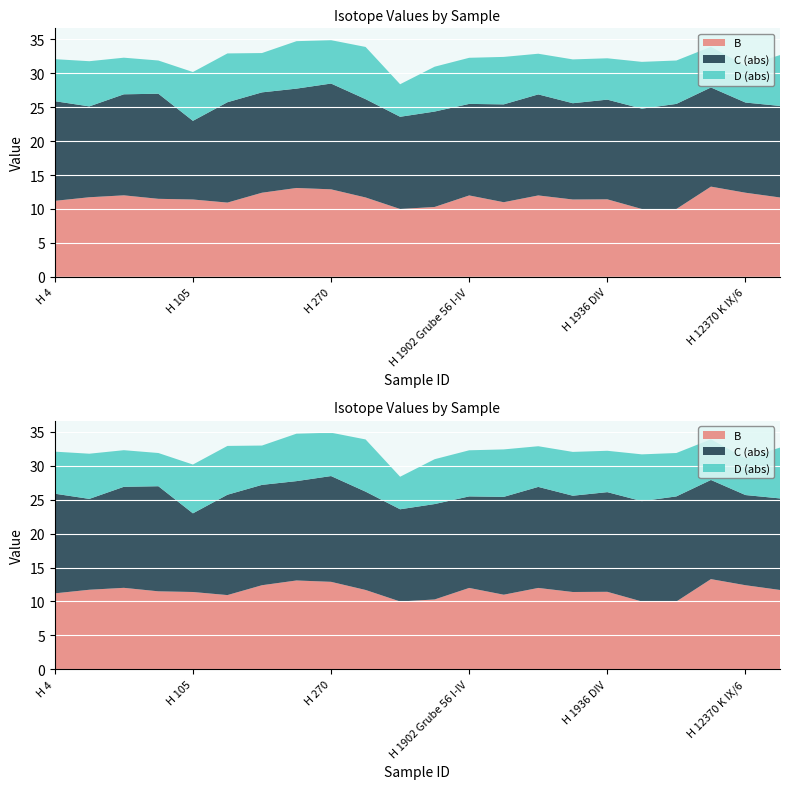

Reading left to right, what are all the values shown in this chart?

B: 11.2	11.7	12.0	11.5	11.4	10.9	12.4	13.1	12.9	11.7	10.0	10.3	12.0	11.0	12.0	11.4	11.4	10.0	10.0	13.3	12.4	11.7
C: -14.7	-13.4	-14.9	-15.5	-11.6	-14.8	-14.8	-14.7	-15.6	-14.5	-13.6	-14.1	-13.5	-14.4	-14.9	-14.2	-14.7	-14.8	-15.5	-14.6	-13.3	-13.5
D: -6.2	-6.7	-5.4	-4.9	-7.2	-7.2	-5.8	-7.0	-6.4	-7.7	-4.8	-6.6	-6.8	-7.0	-6.0	-6.5	-6.1	-6.9	-6.4	-6.0	-5.4	-7.5